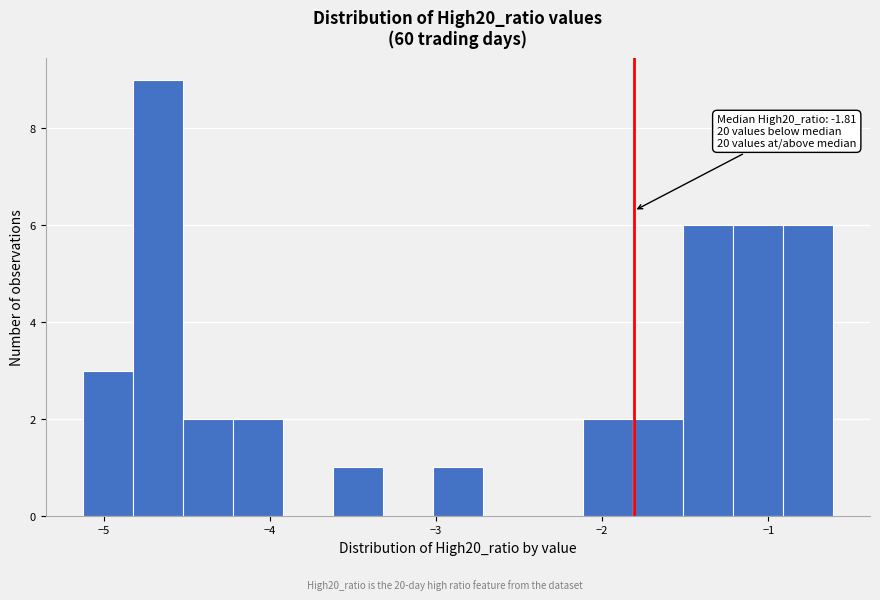

Around what value on the x-axis is the tallest bar? Give the approximate position of its centre, as read against the axis.

-4.7